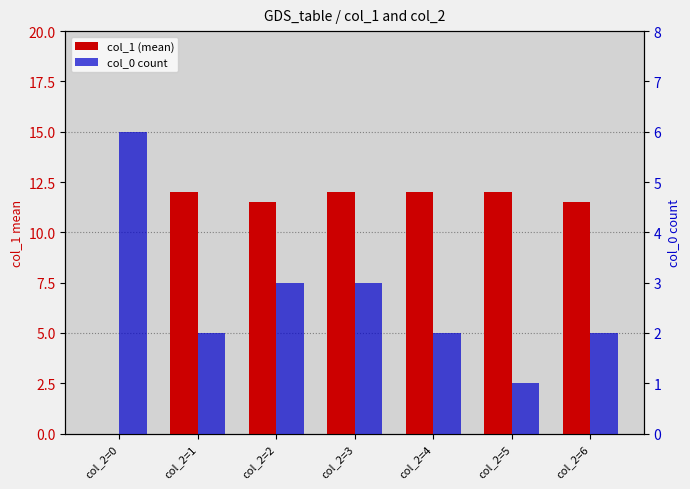

What is the total value across all series at col_2=6?

13.5